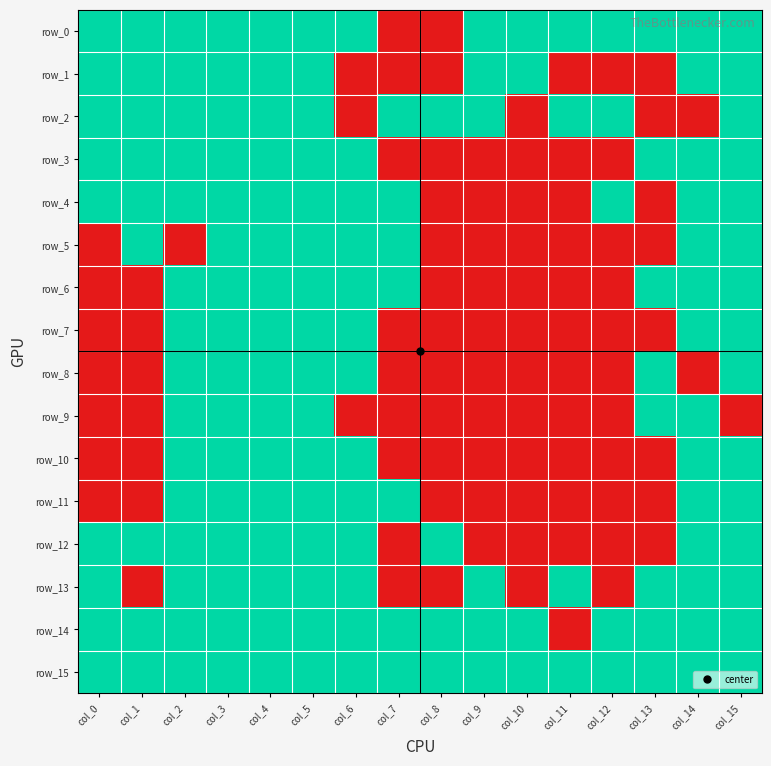

What is the total value across all series at col_8?

4